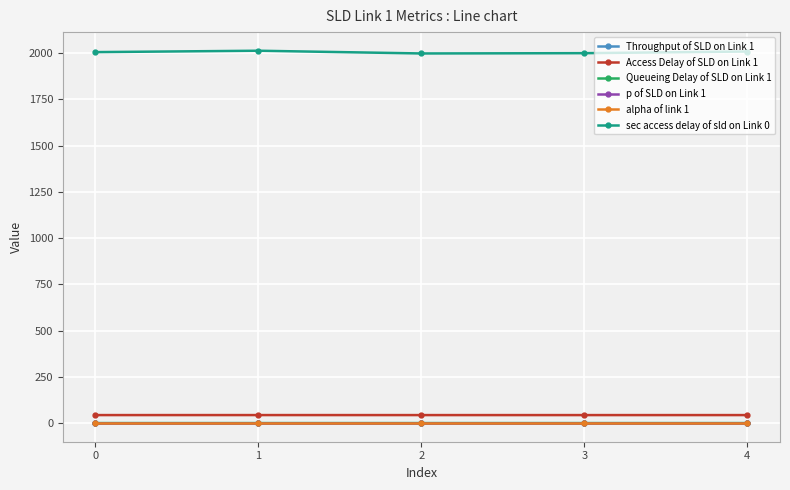

True or false: sec access delay of sld on Link 0 and p of SLD on Link 1 intersect in this chart.

False